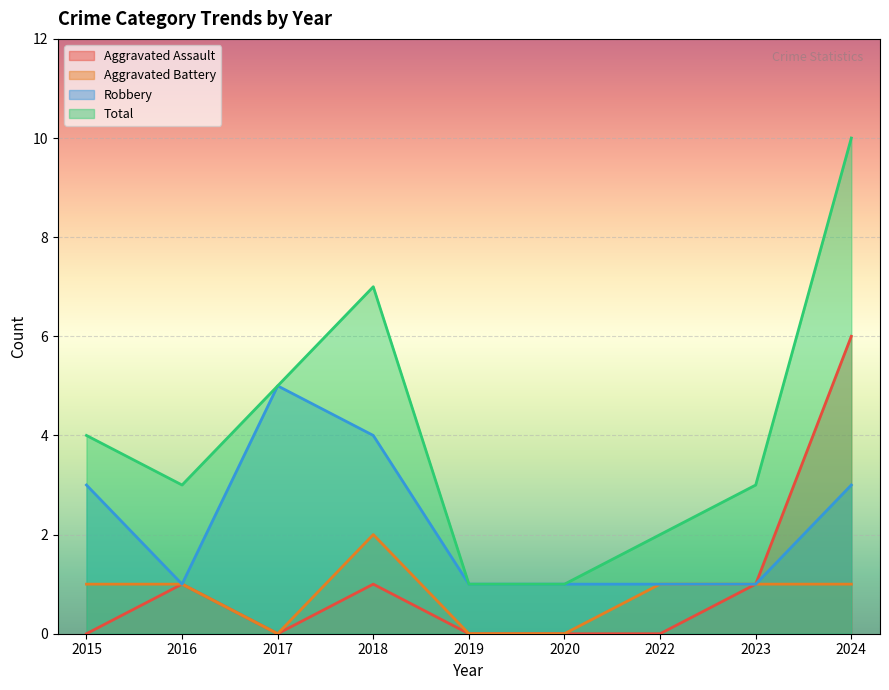

What are all the series names shown in the legend?

Aggravated Assault, Aggravated Battery, Robbery, Total